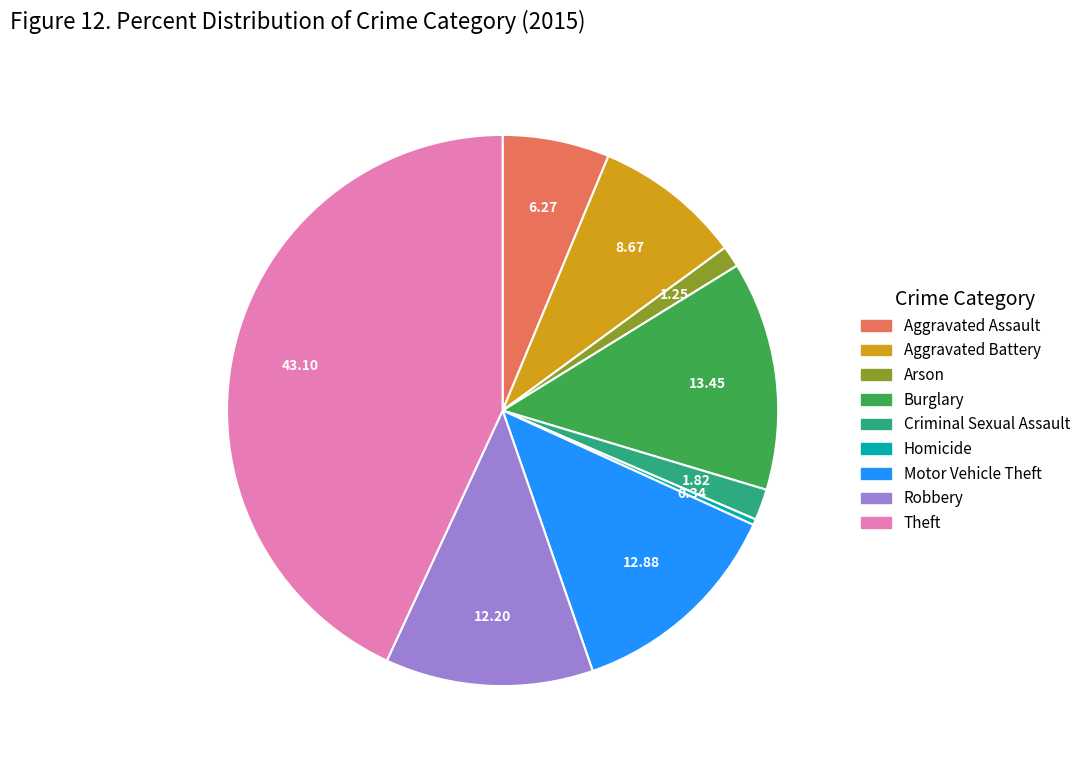

Rank the categories by value from lowest to highest.

Homicide, Arson, Criminal Sexual Assault, Aggravated Assault, Aggravated Battery, Robbery, Motor Vehicle Theft, Burglary, Theft